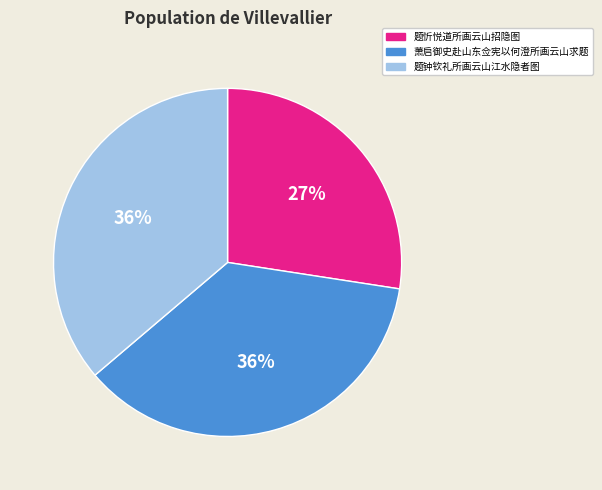

To the nearest percent, what portion does 题忻悦道所画云山招隐图 represent?

27%